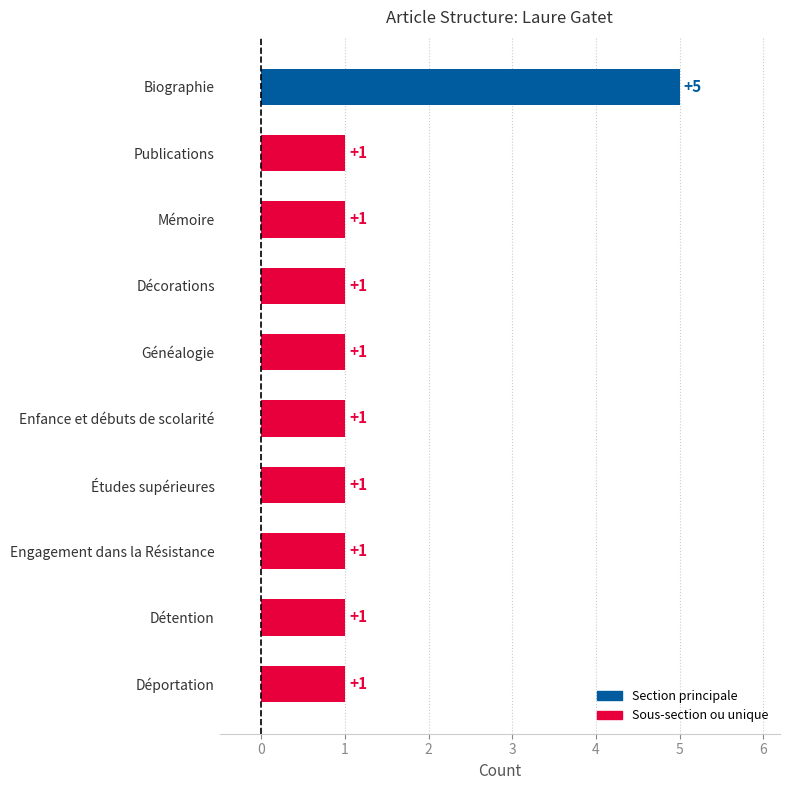

What is the label of the 3rd bar from the bottom?

Engagement dans la Résistance